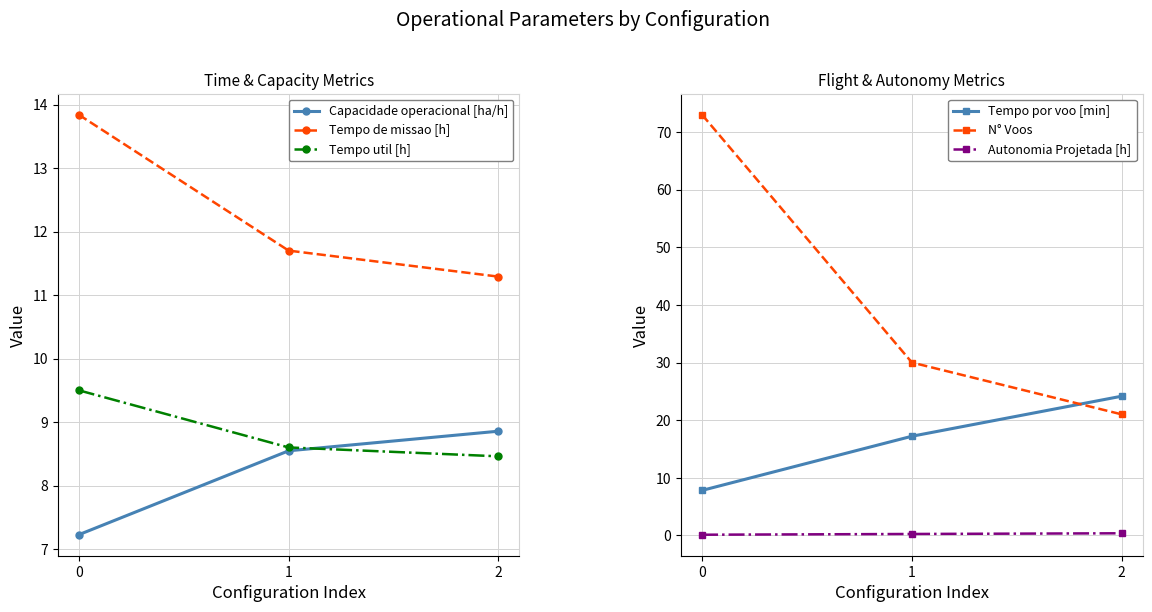

How many N° Voos values are between 21 and 73?

3